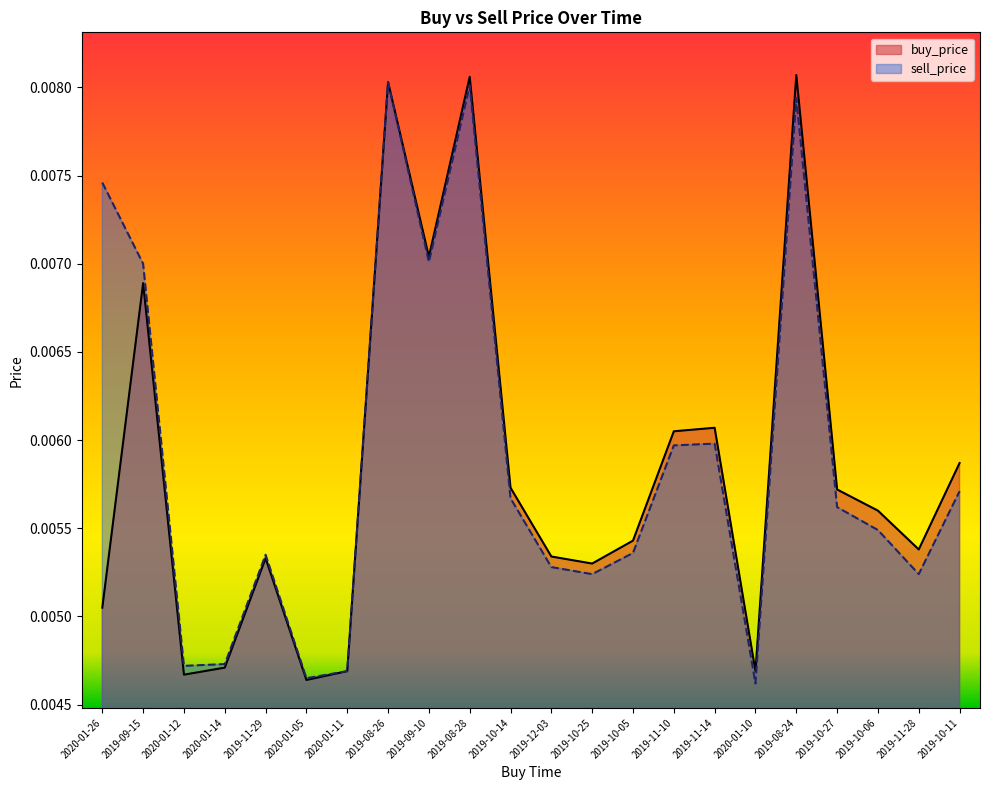

Between 2019-10-27 and 2019-11-14, which is larger?

2019-11-14